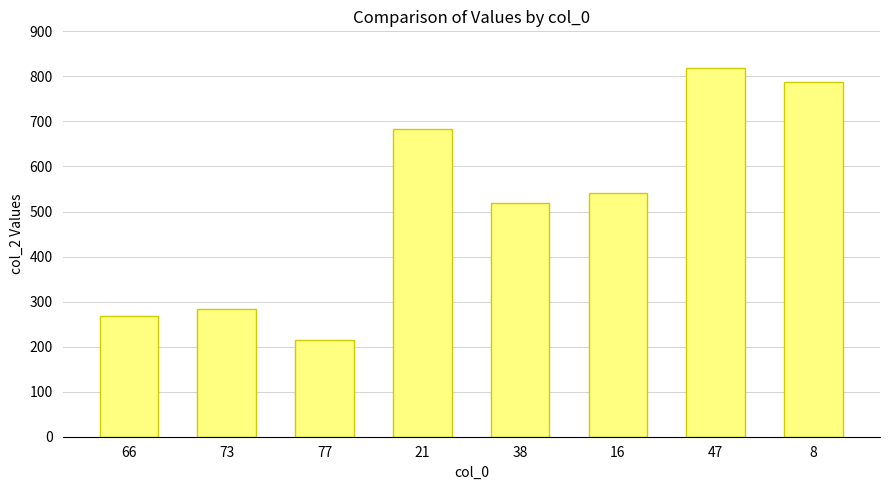

How many values are below 541?

4